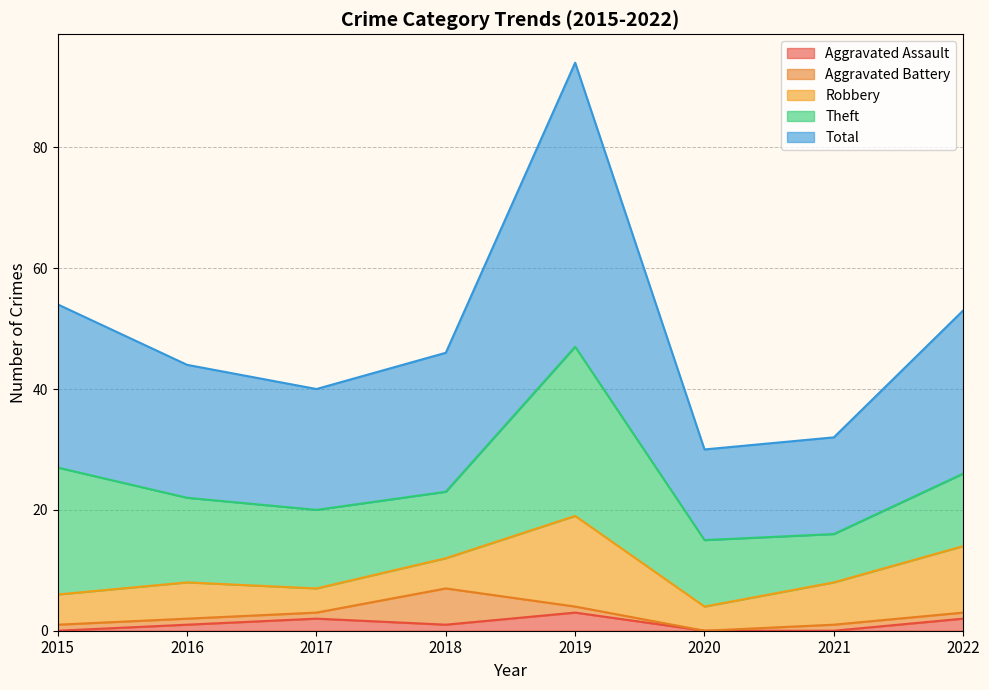

True or false: Theft and Total cross at least once.

False